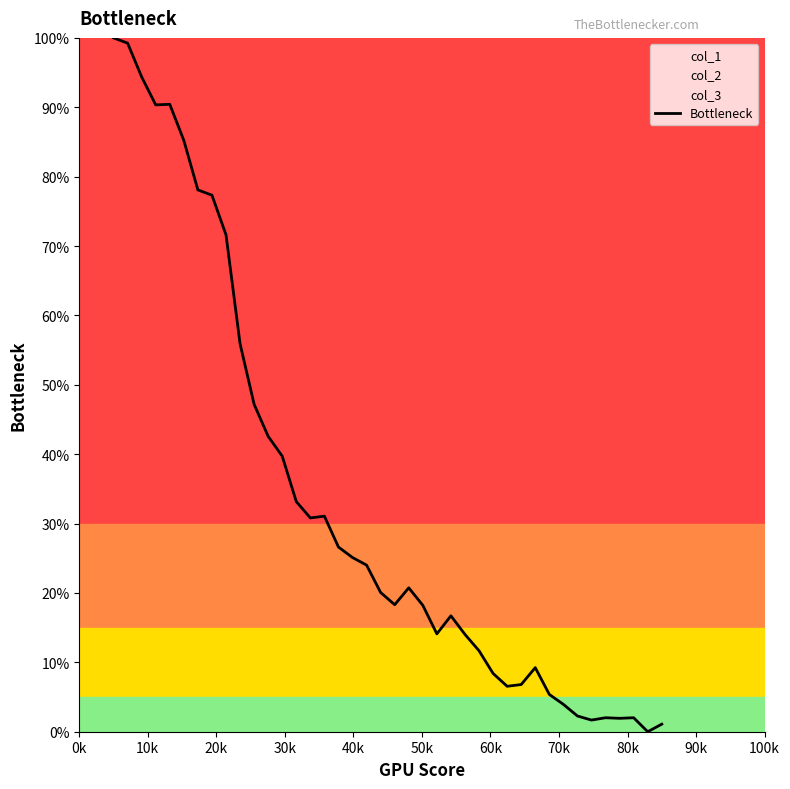

What is the sum of all values?

13.3